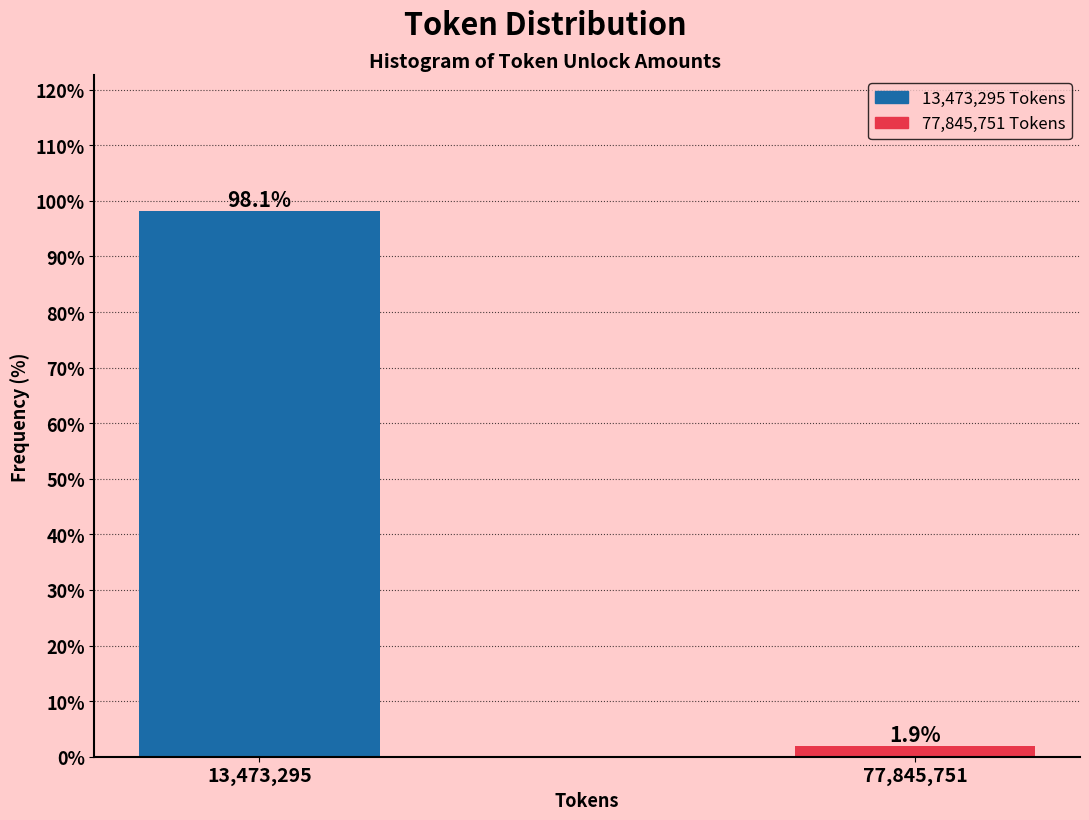

Reading left to right, list all the values displayed in this chart.

98.1	1.9